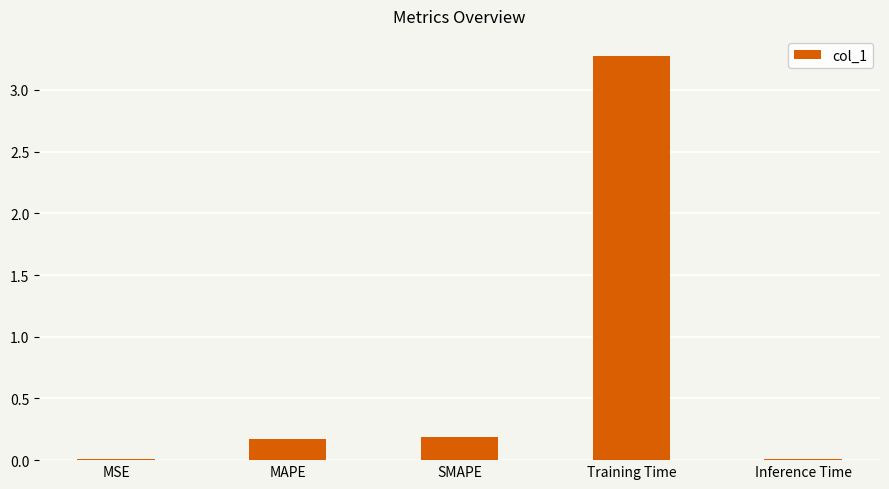

What is the ratio of the value at SMAPE to the value at Training Time?

0.1